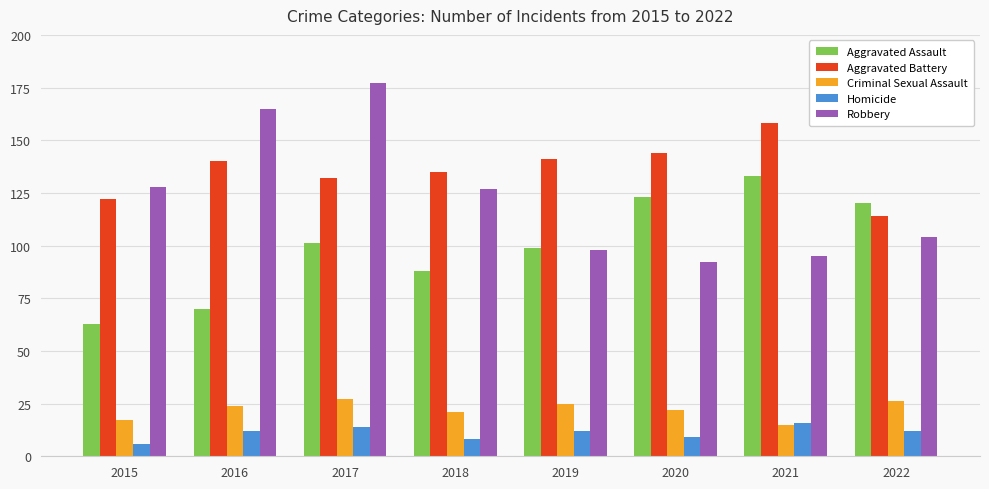

The value of Aggravated Battery at 2017 is 83. True or false?

False